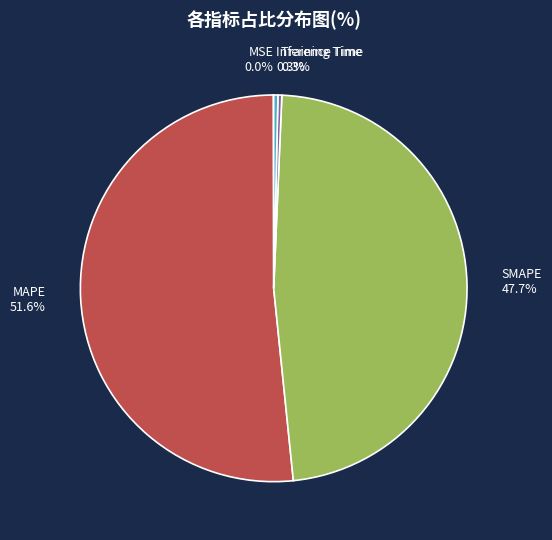

What percentage is NOT represented by Inference Time?

99.7%